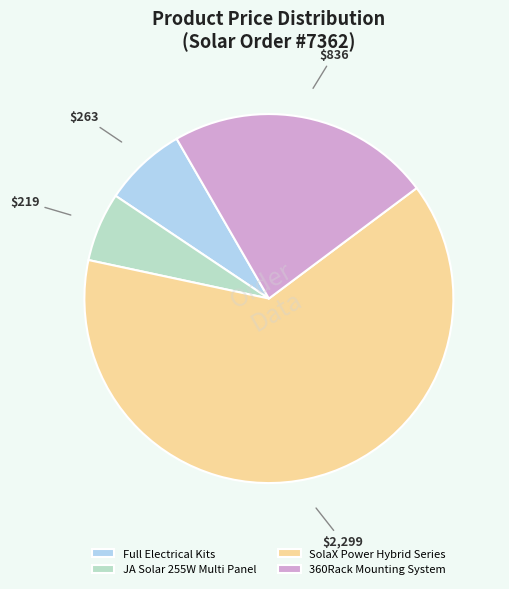

How many segments does this pie chart have?

4